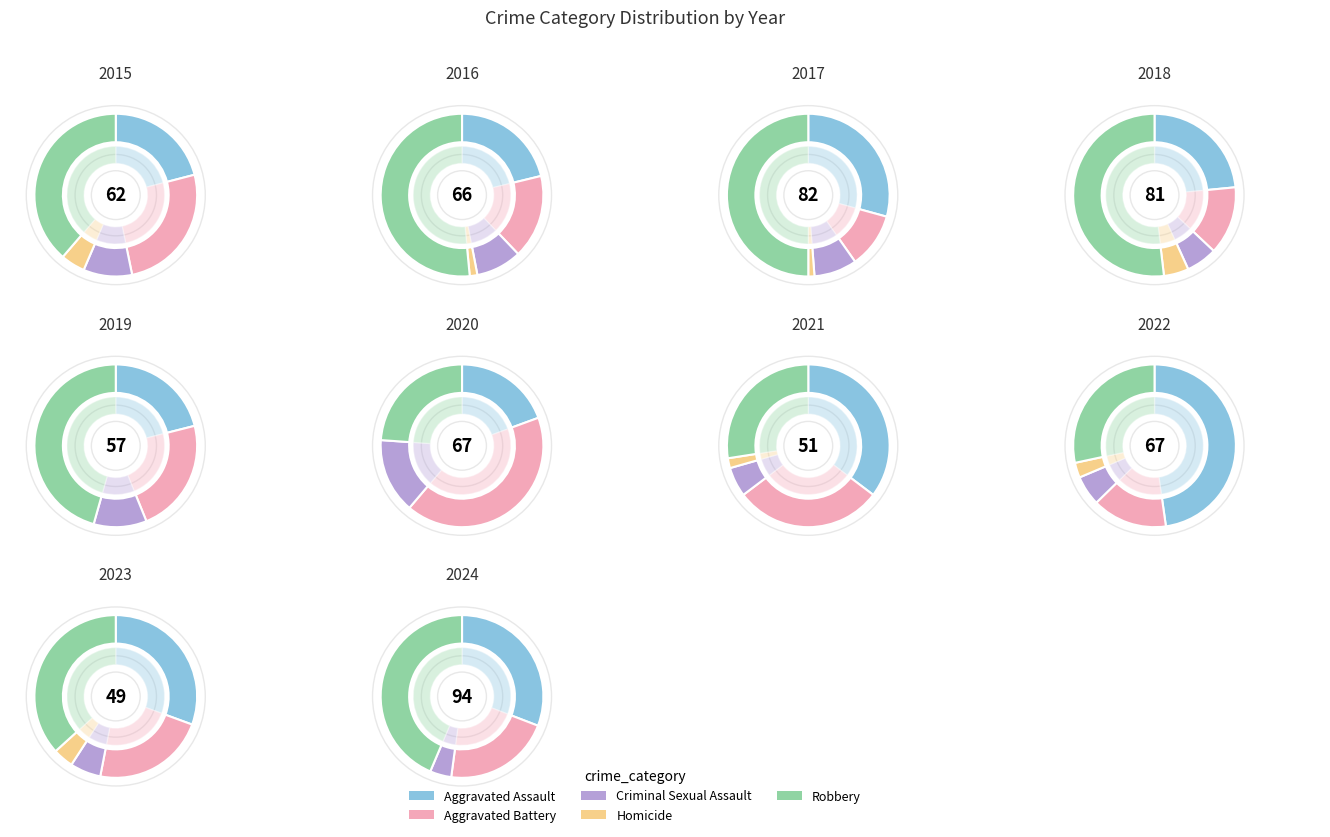

Which slice is the largest?

Robbery